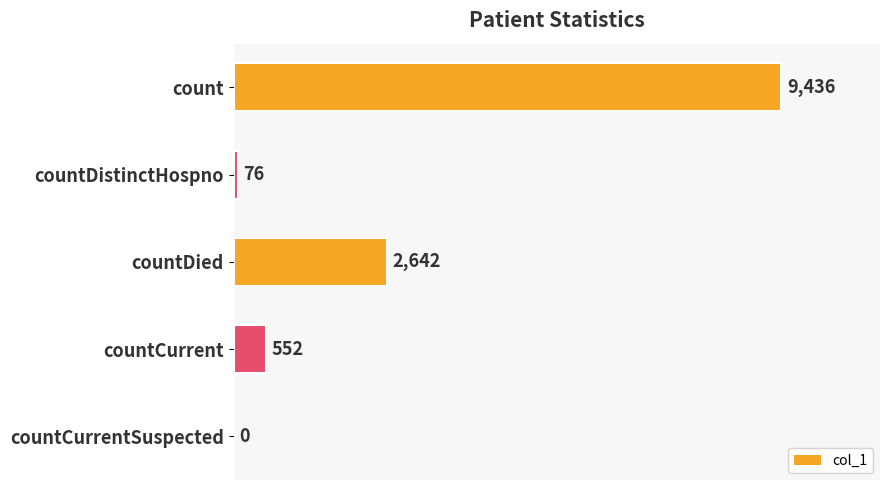

True or false: the data shows 2642 at countDied.

True